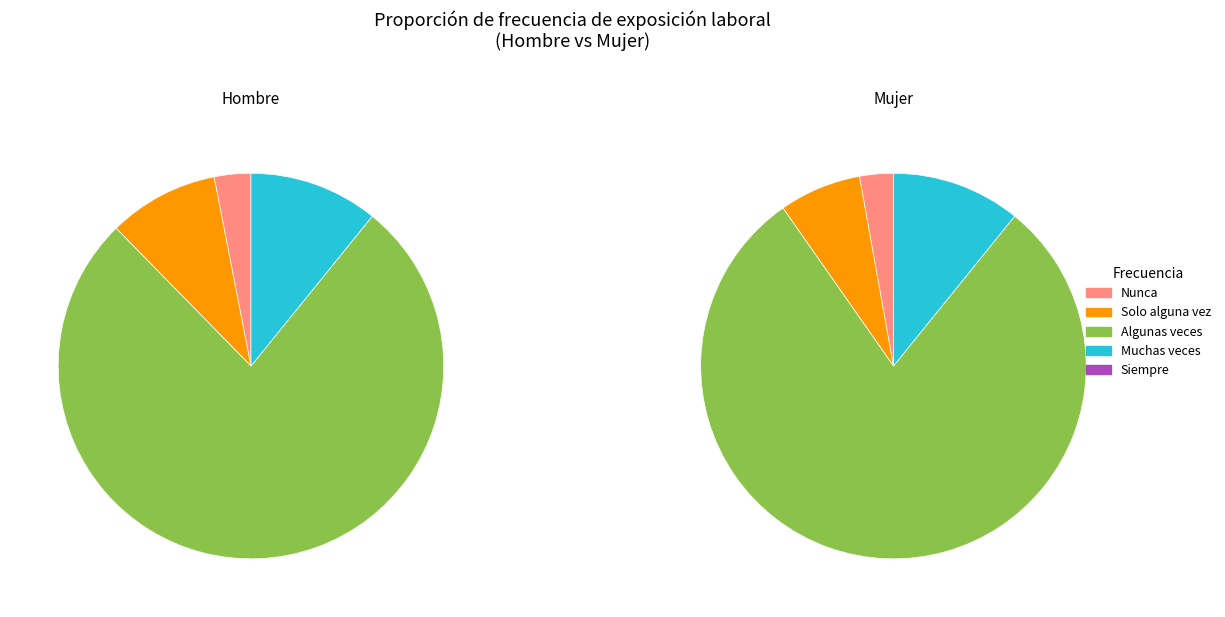

Is it true that 20 is 1% of the pie?

True